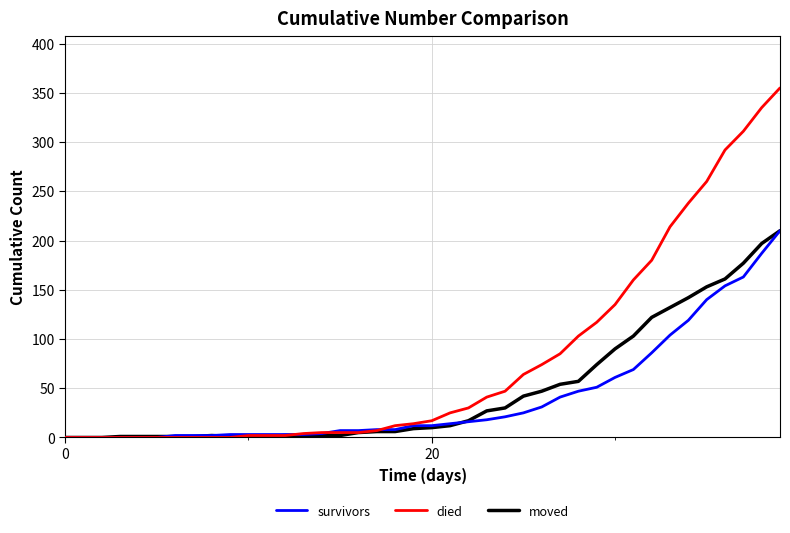

How many lines are shown in the chart?

3